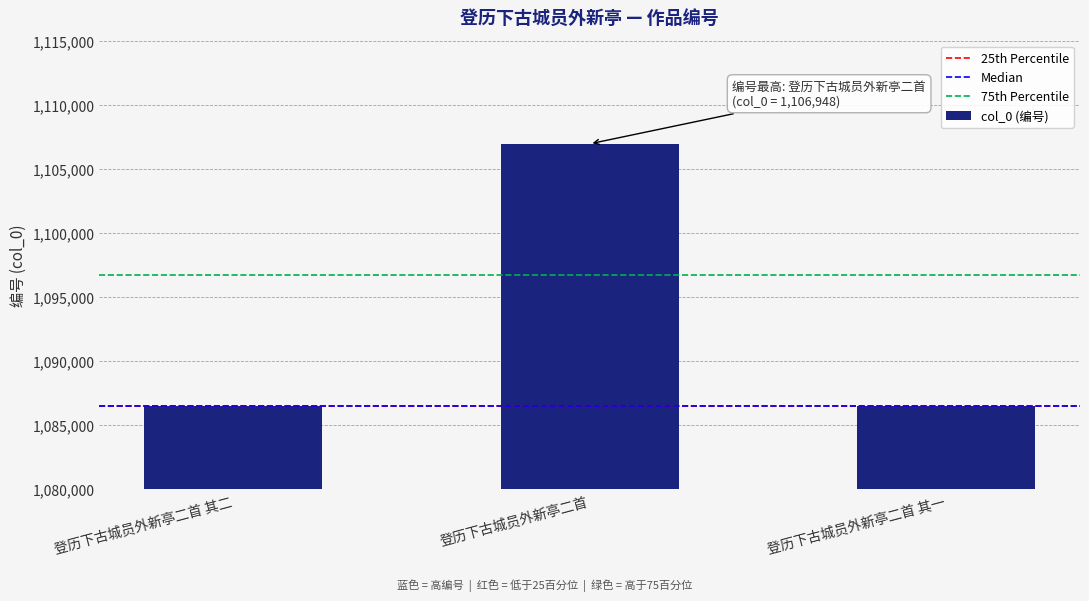

What is the difference between the values at 登历下古城员外新亭二首 其一 and 登历下古城员外新亭二首 其二?

1